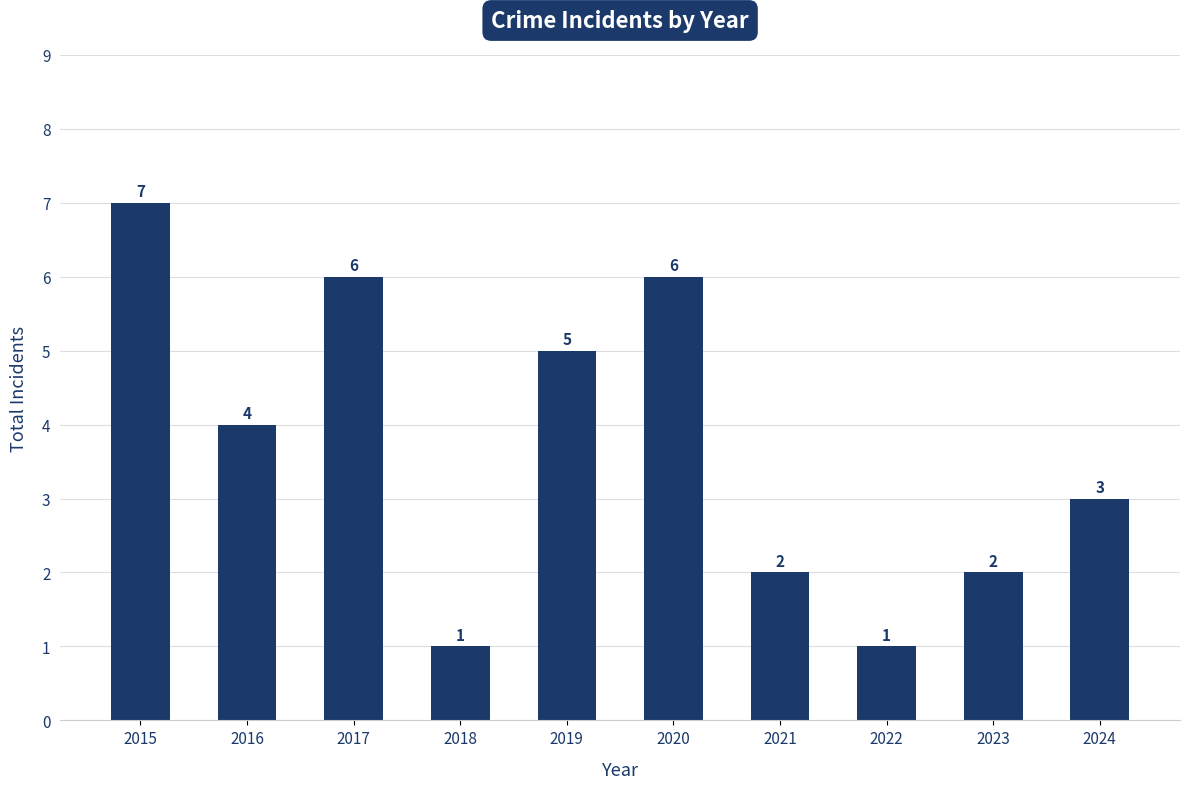

The chart shows a value of 3 at 2021. True or false?

False